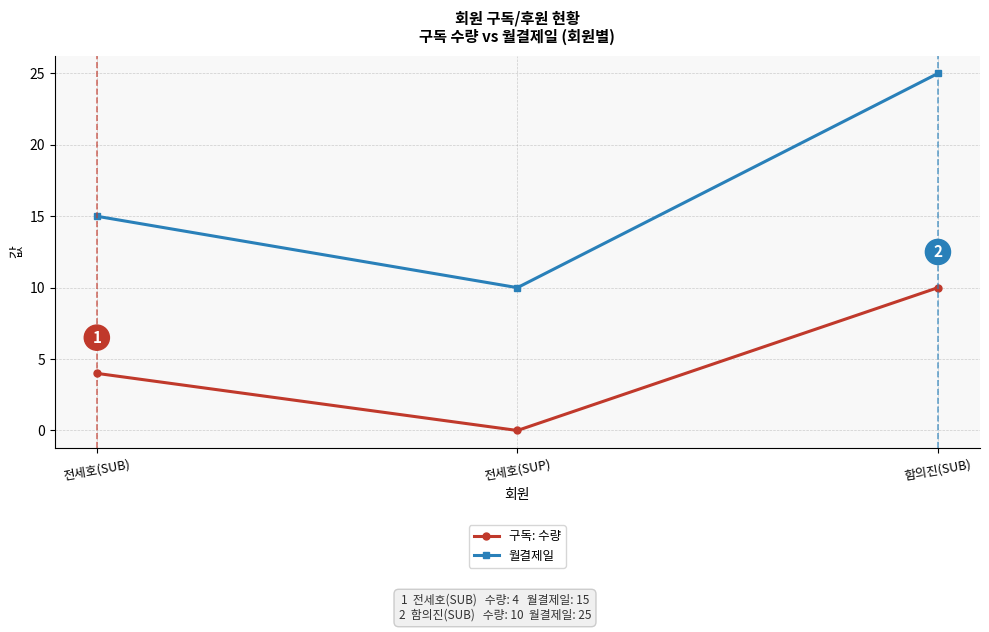

Which series changed the most between 전세호(SUP) and 함의진(SUB)?

월결제일